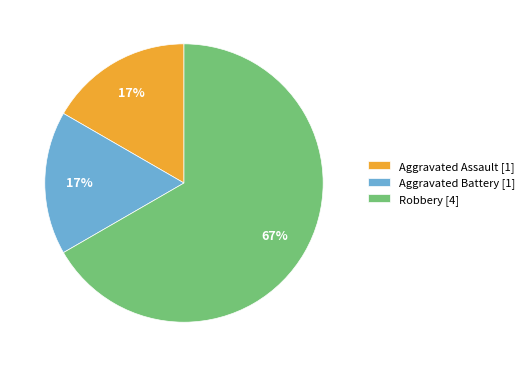

What is the largest slice in the pie chart?

Robbery